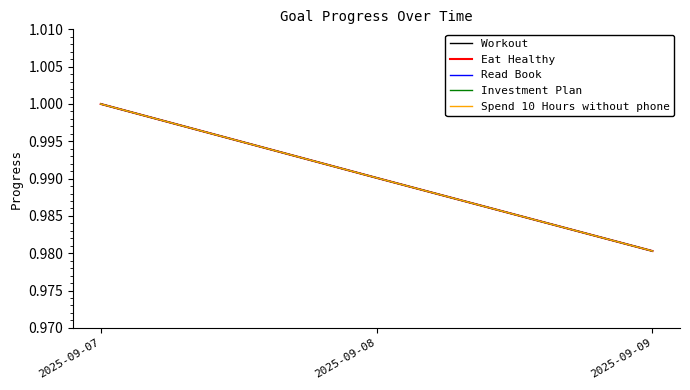

What is the sum of all Workout values?

3.0